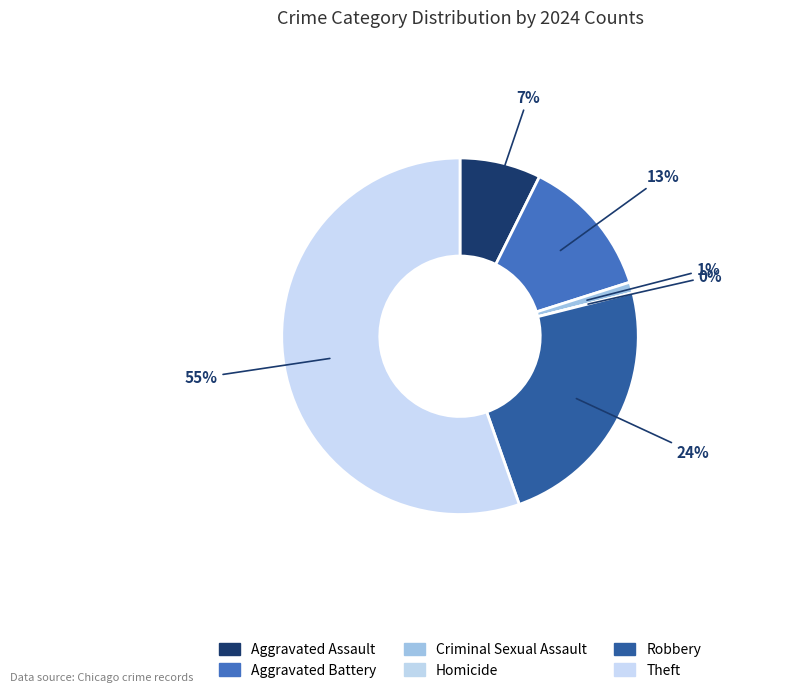

Which slice represents more than half of the pie?

Theft